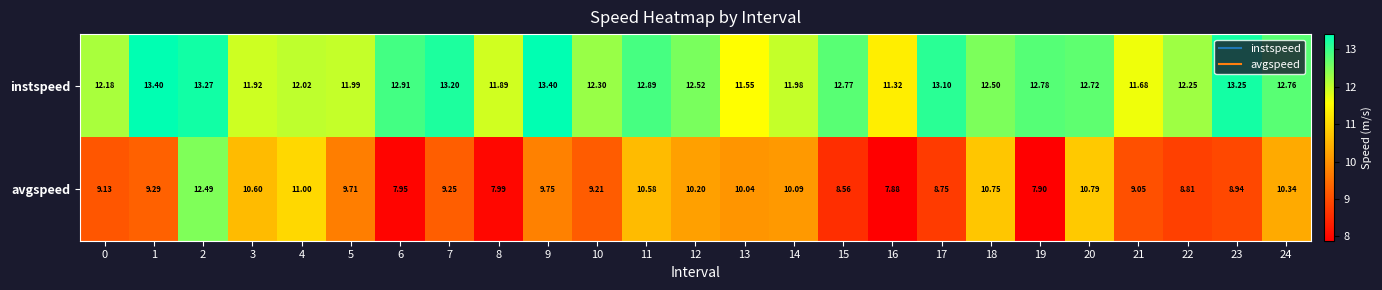

Which series changed the most between 9 and 23?

avgspeed